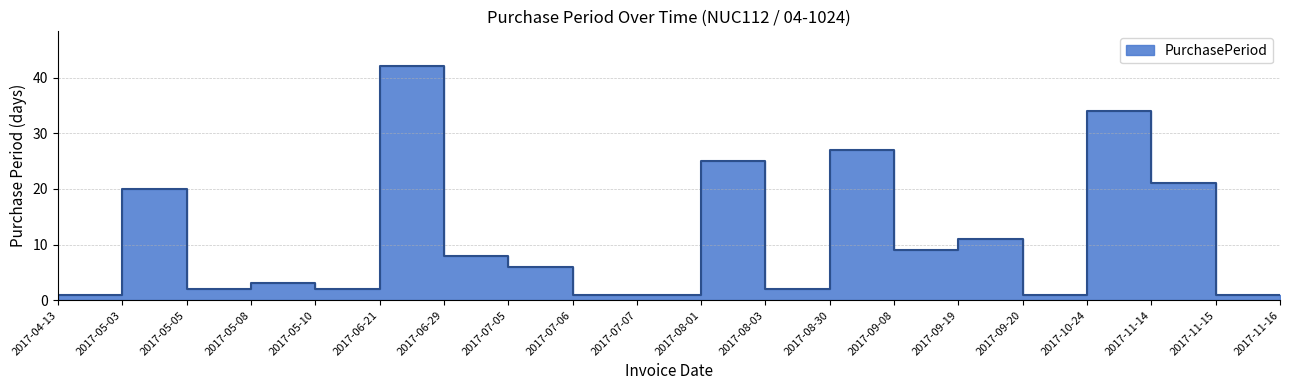

Reading left to right, list all the values displayed in this chart.

1	20	2	3	2	42	8	6	1	1	25	2	27	9	11	1	34	21	1	1